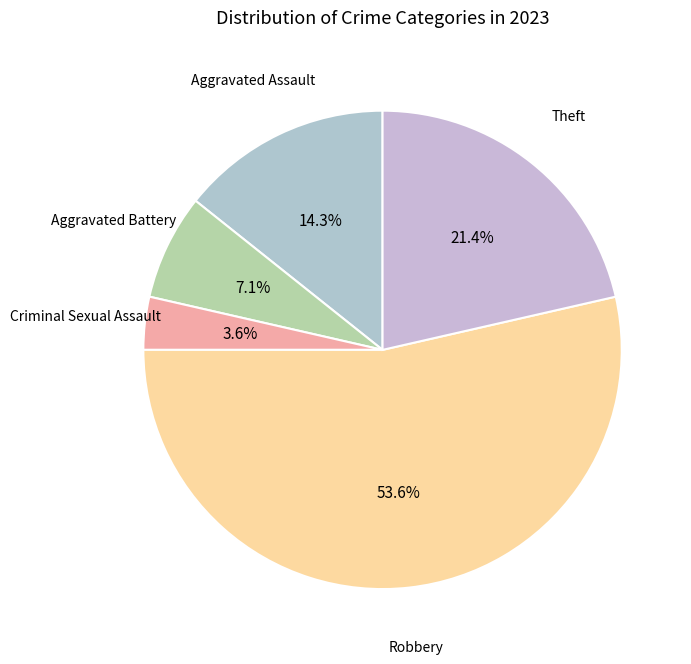

Is there a majority slice in this chart?

Yes